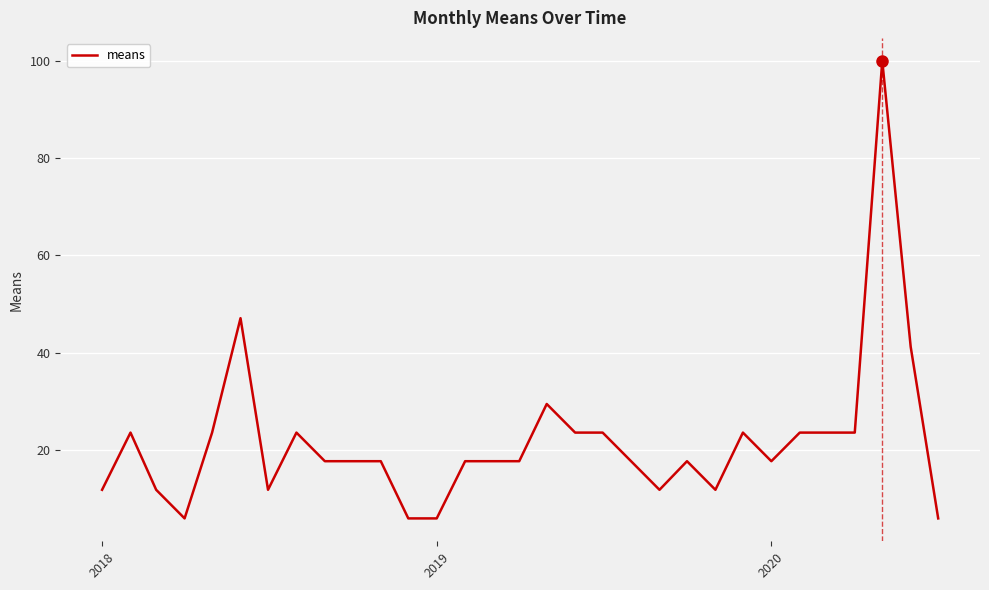

What is the minimum value shown in the chart?

5.9